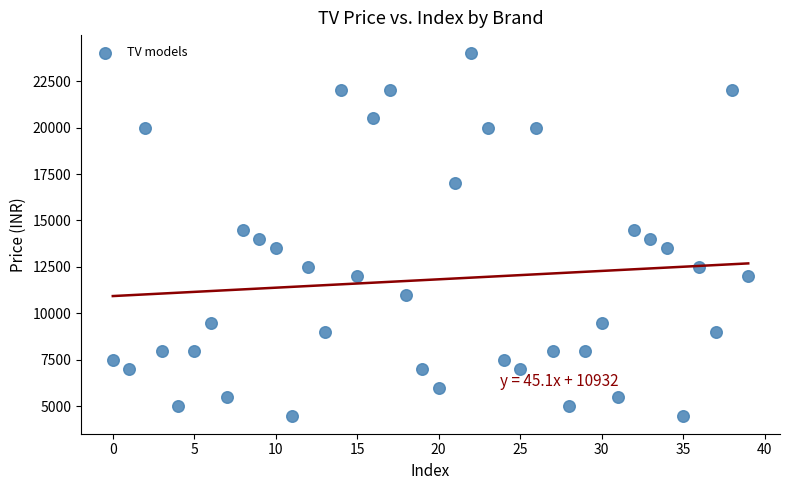

What is the range of Y values (max minus min)?

19500